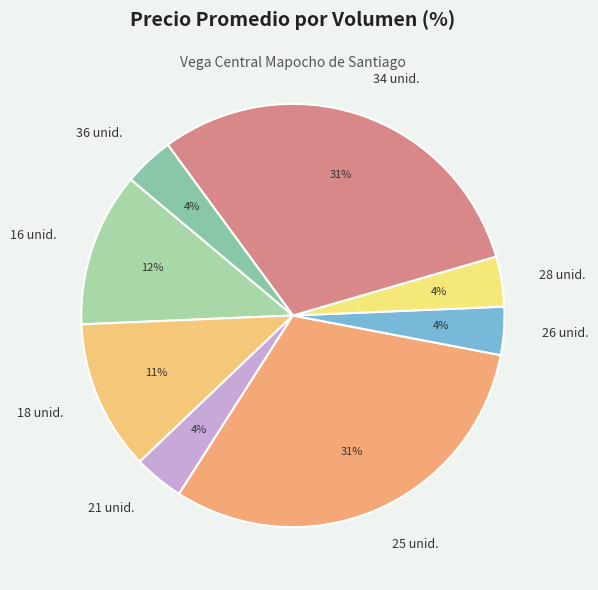

The 34 unid. slice represents 36% of the pie. True or false?

False